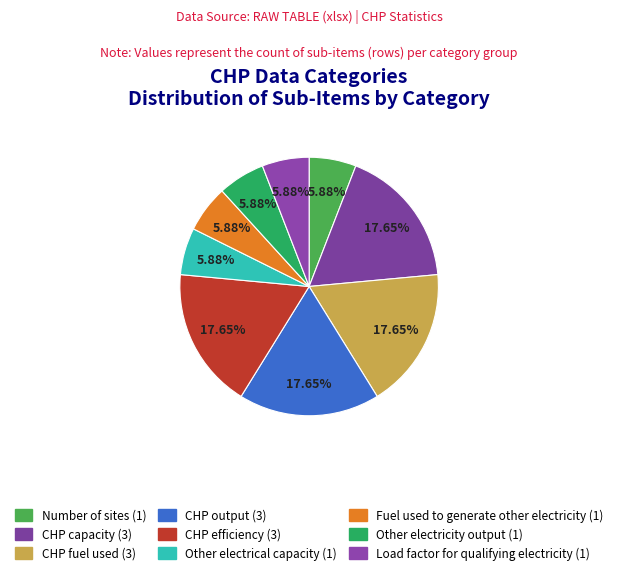

Rank the categories by value from highest to lowest.

CHP capacity, CHP fuel used, CHP output, CHP efficiency, Number of sites, Other electrical capacity, Fuel used to generate other electricity, Other electricity output, Load factor for qualifying electricity